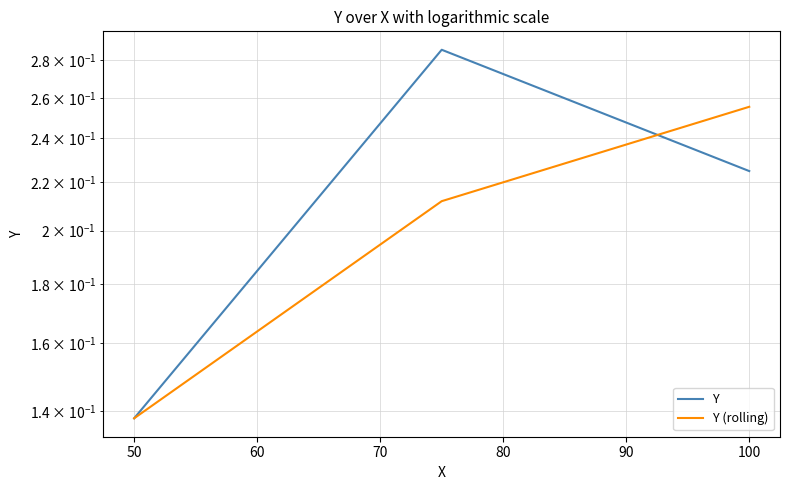

Count the number of data series in this chart.

2